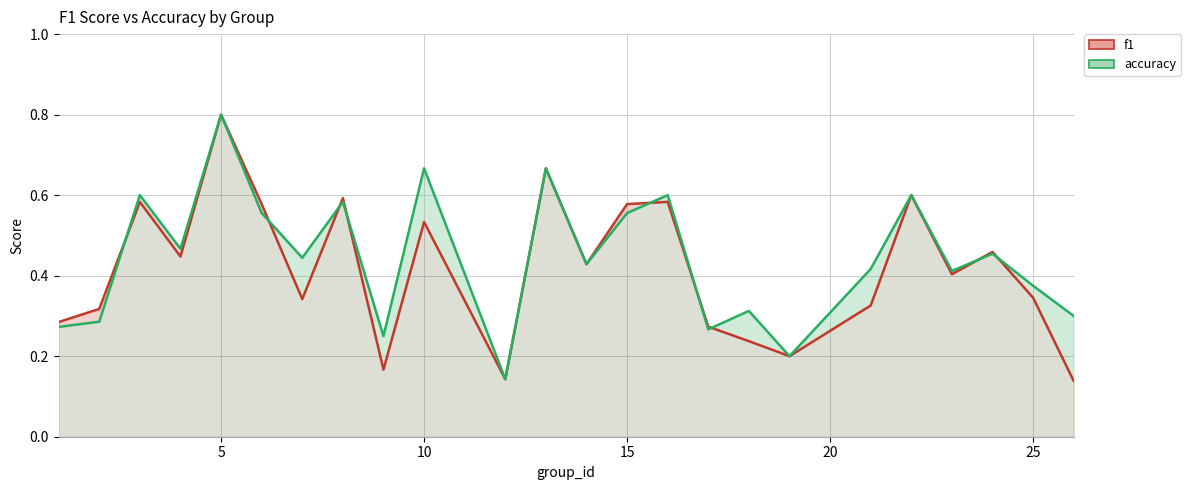

What is the value of the accuracy point at the 17th from the left?

0.3